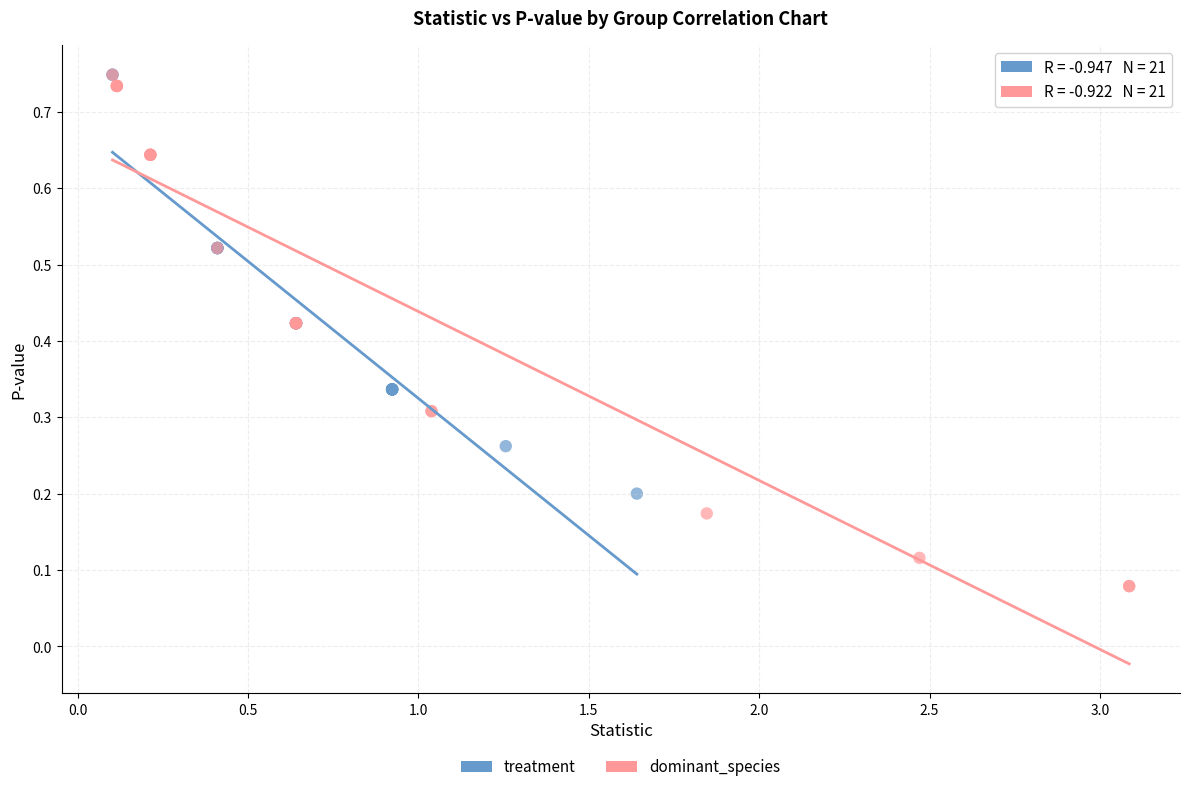

Which series contains the lowest Y value?

dominant_species